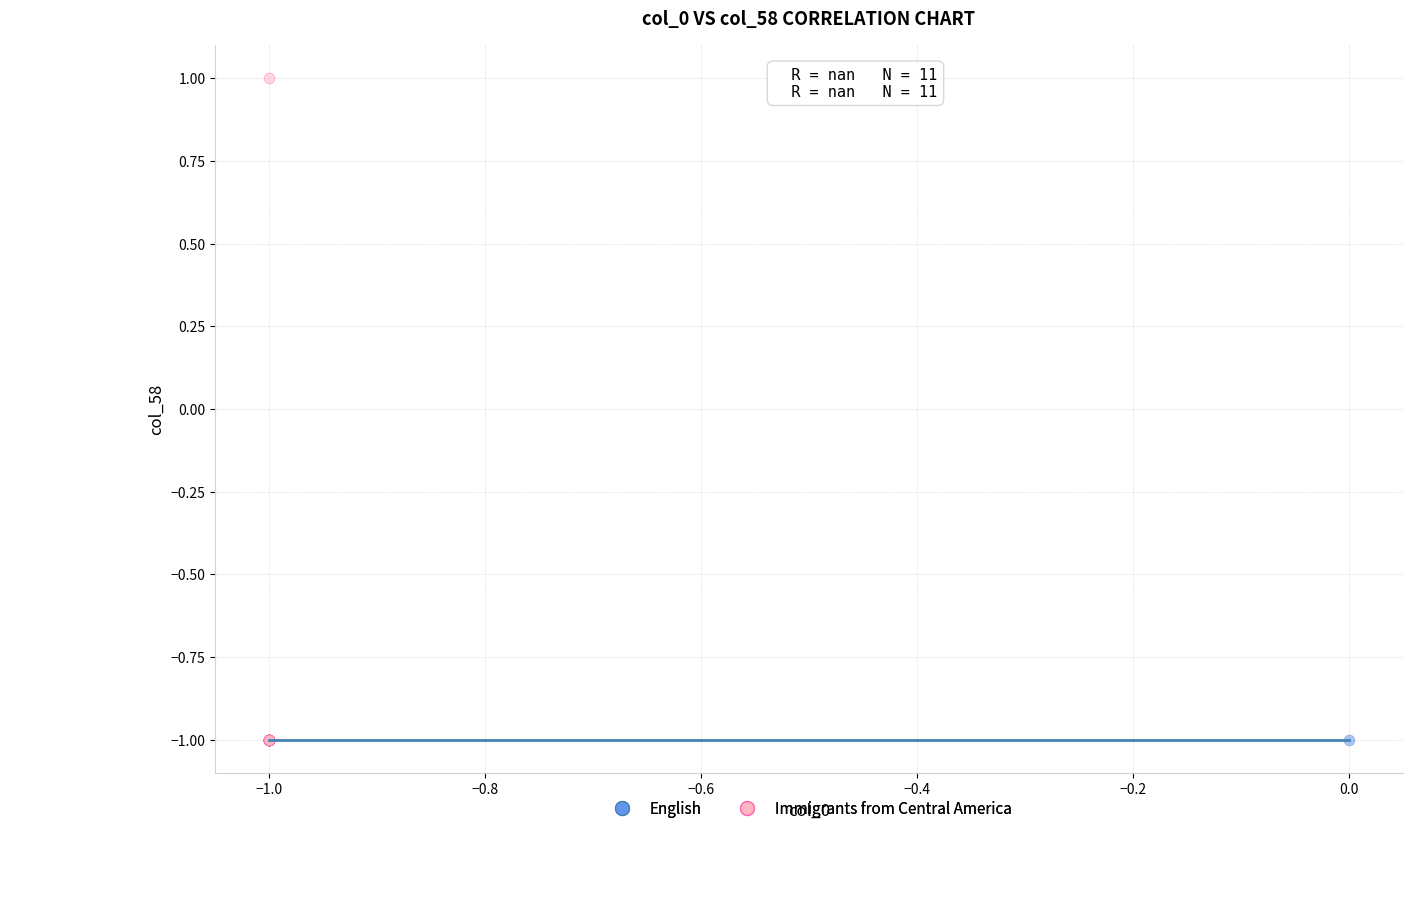

What are all the series names shown in the legend?

English, Immigrants from Central America